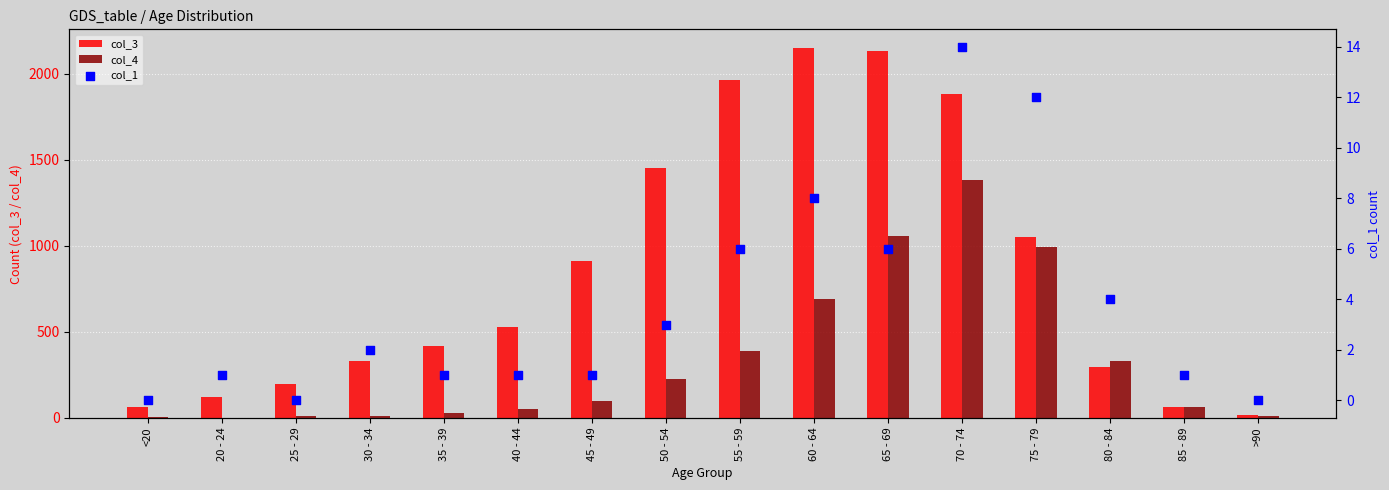

What is the total value across all series at 70 - 74?

3277